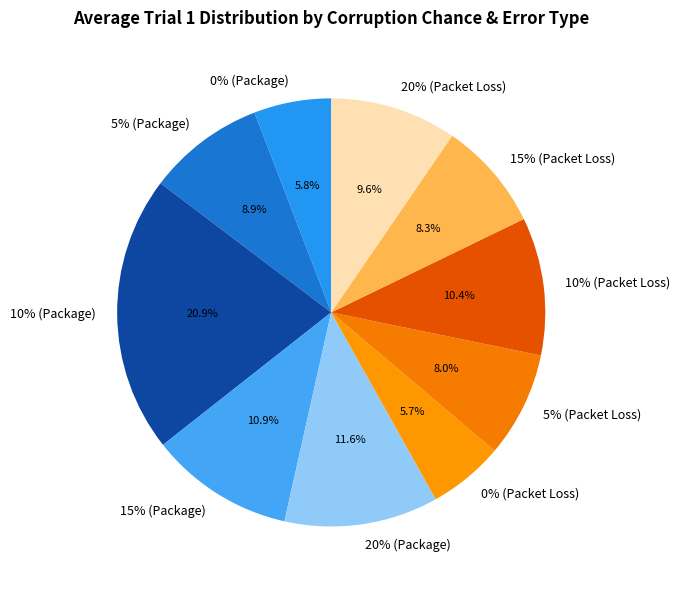

To the nearest percent, what is the difference between the largest and smallest slice percentages?

15%